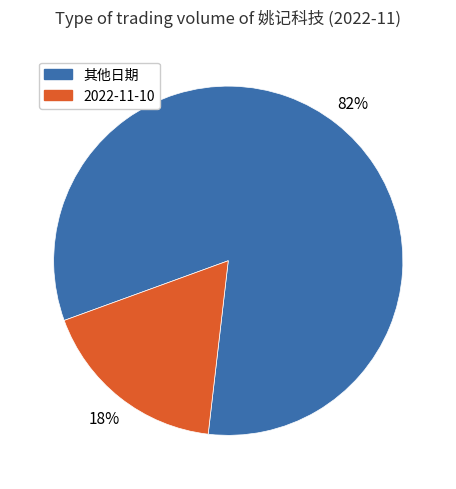

Count the number of slices in the pie.

2